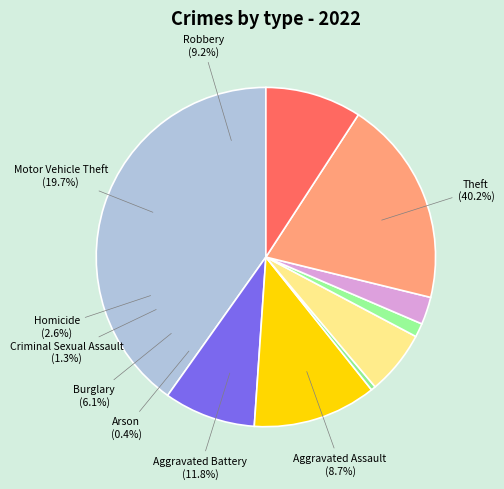

Is the sum of Arson and Criminal Sexual Assault greater than half?

No